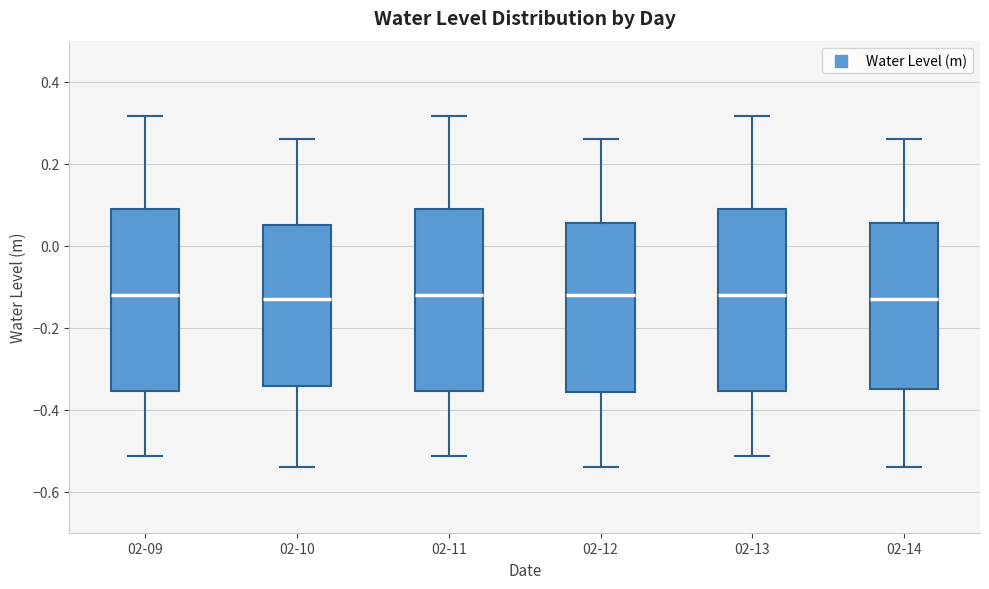

Reading left to right, read every box against the y-axis: the position of its median line, the range the box covers, and the ends of its whiskers. The values are not printed on the chart, so give them approximately, as read against the axis.

02-09: median -0.12, box -0.36 to 0.08, whiskers -0.52 to 0.32
02-10: median -0.14, box -0.34 to 0.06, whiskers -0.54 to 0.26
02-11: median -0.12, box -0.36 to 0.08, whiskers -0.52 to 0.32
02-12: median -0.12, box -0.36 to 0.06, whiskers -0.54 to 0.26
02-13: median -0.12, box -0.36 to 0.08, whiskers -0.52 to 0.32
02-14: median -0.14, box -0.34 to 0.06, whiskers -0.54 to 0.26